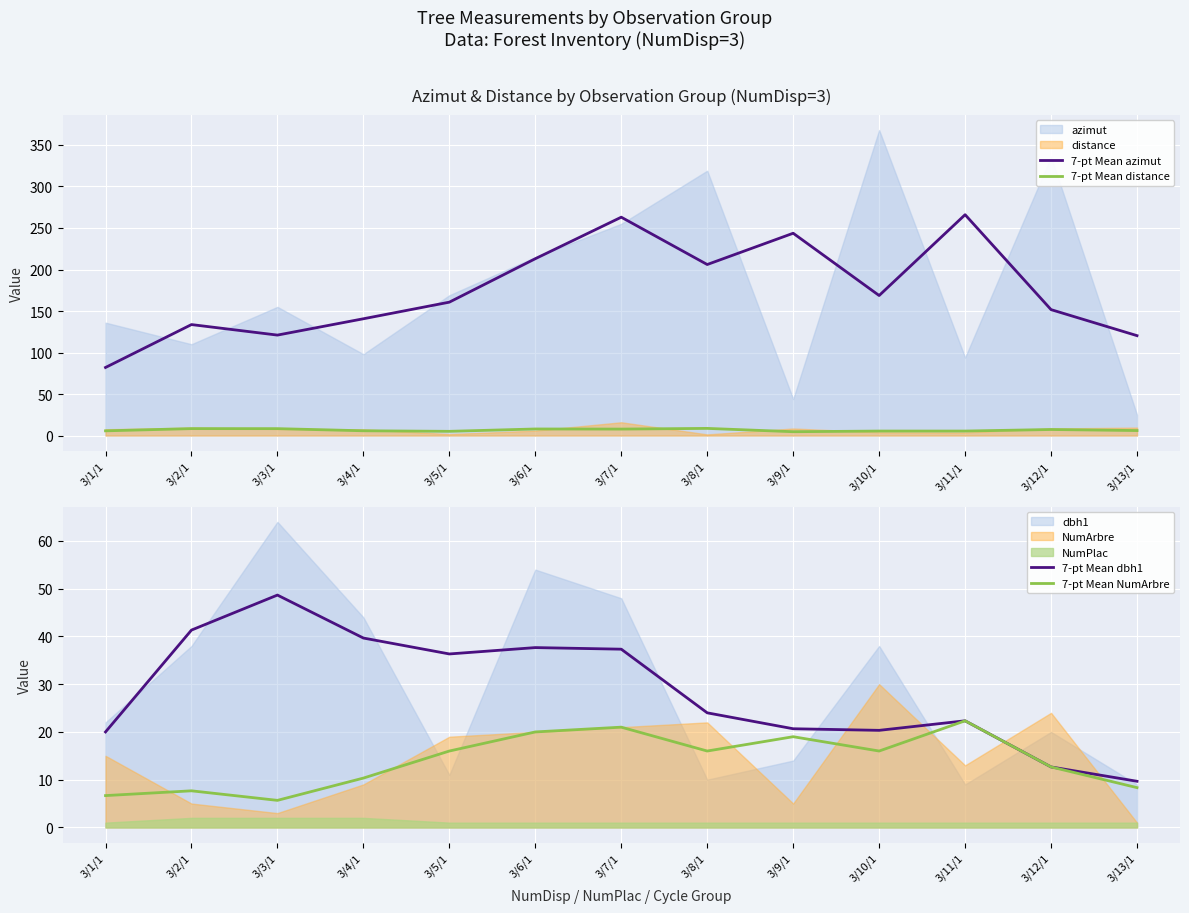

What is the total value across all series at 3/3/1?

183.7